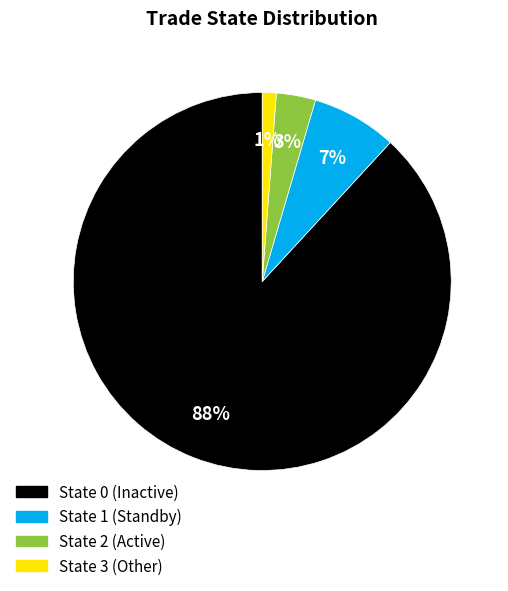

How many segments does this pie chart have?

4